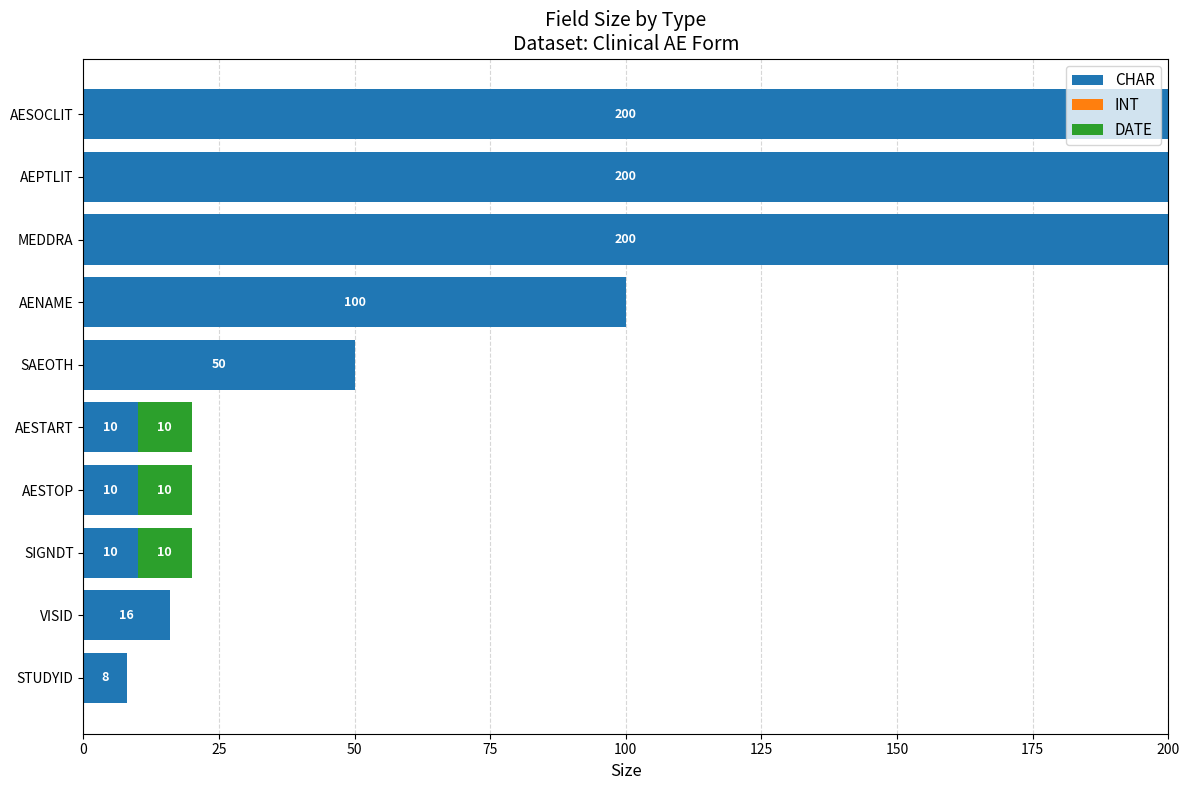

What is the total value across all series at STUDYID?

8